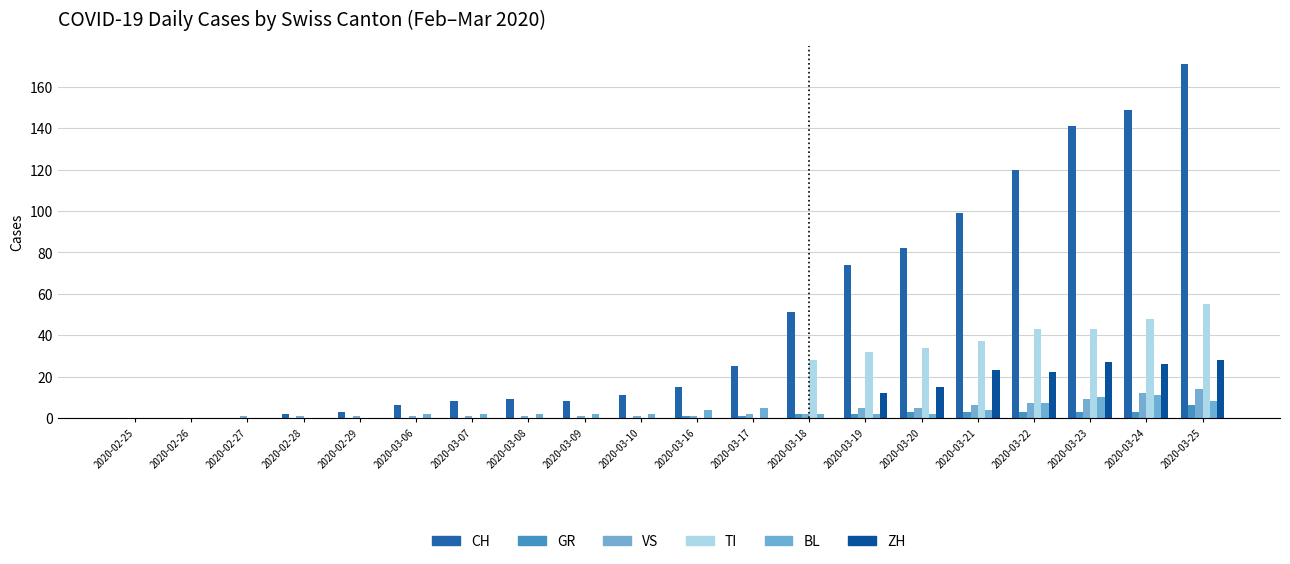

How many categories are shown in the chart?

20